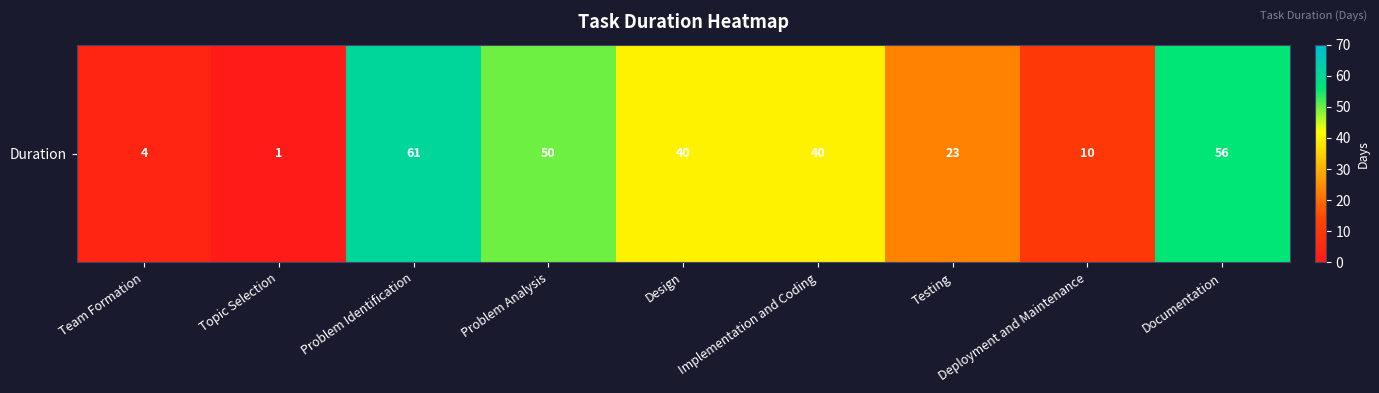

The value at Problem Analysis is 50. True or false?

True